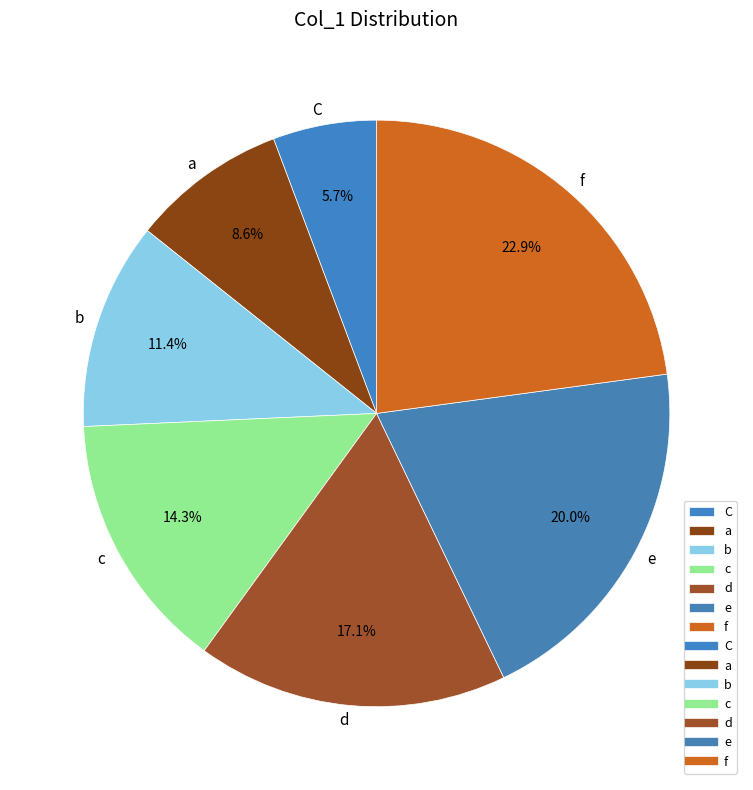

To the nearest percent, what is the average slice percentage?

14%